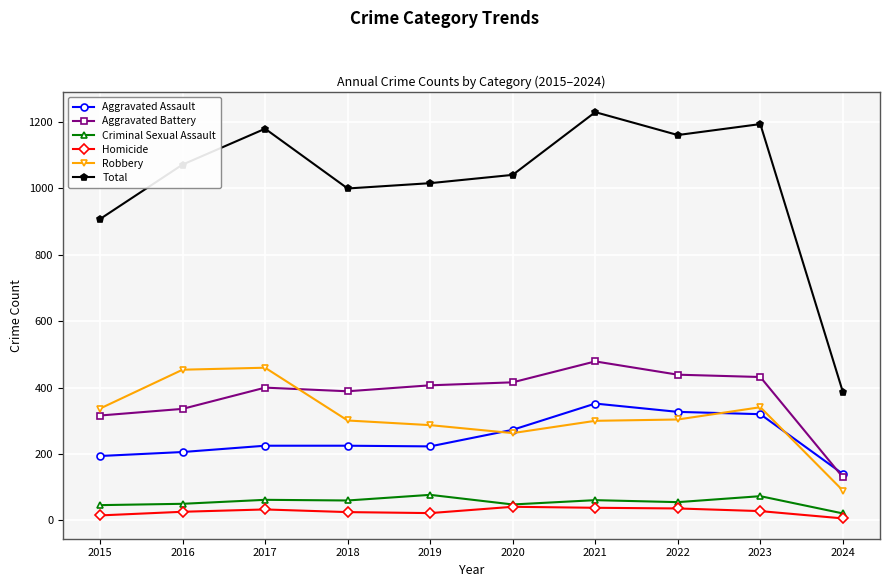

Which series has the largest total across all categories?

Total